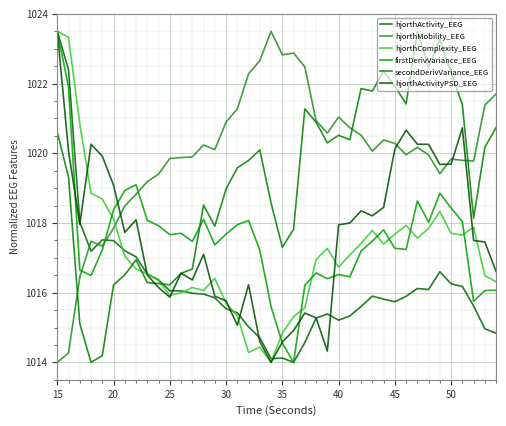

Does the chart have visible grid lines?

Yes